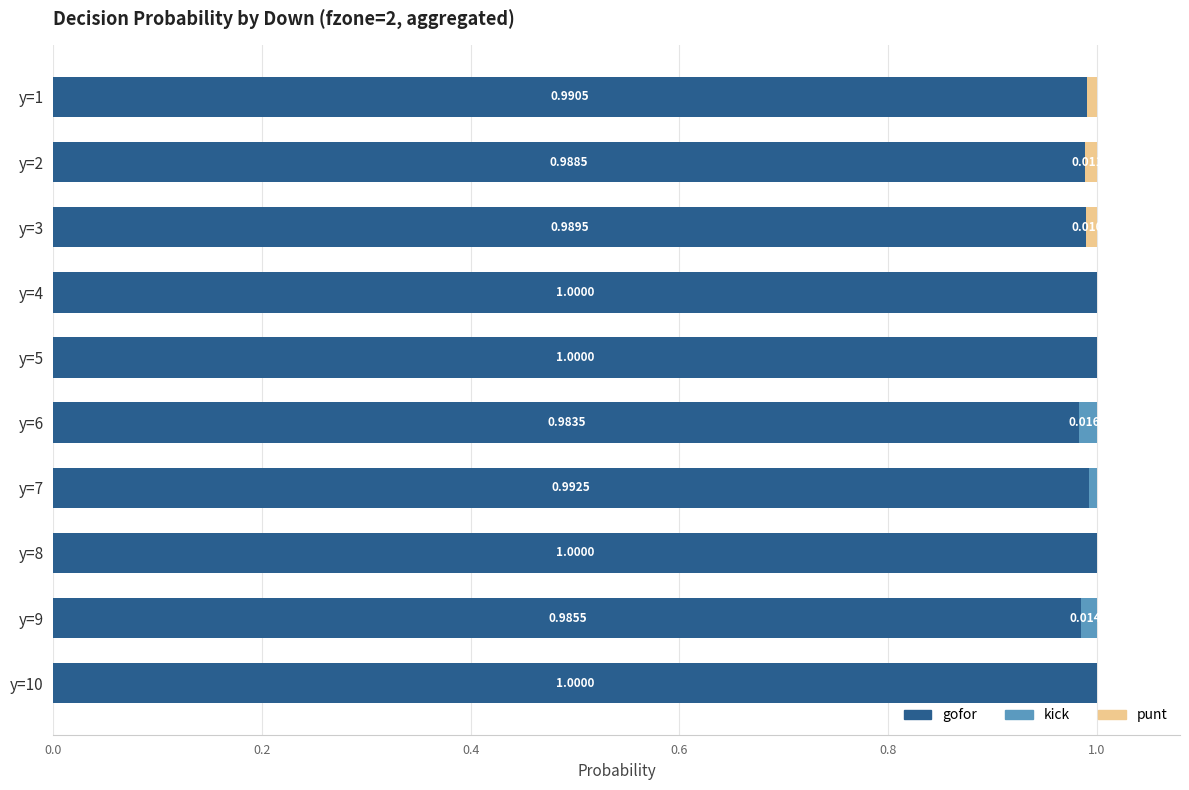

How many distinct data groups are displayed?

3